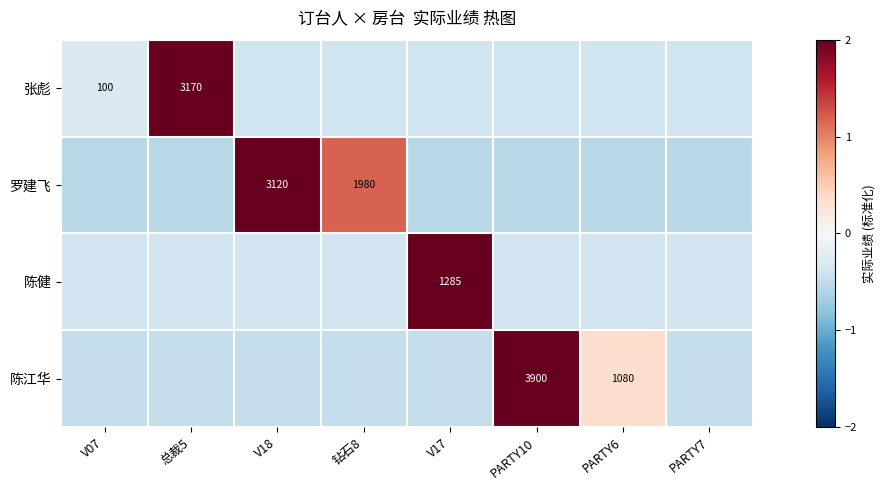

What is the maximum value for 陈健?

2.6